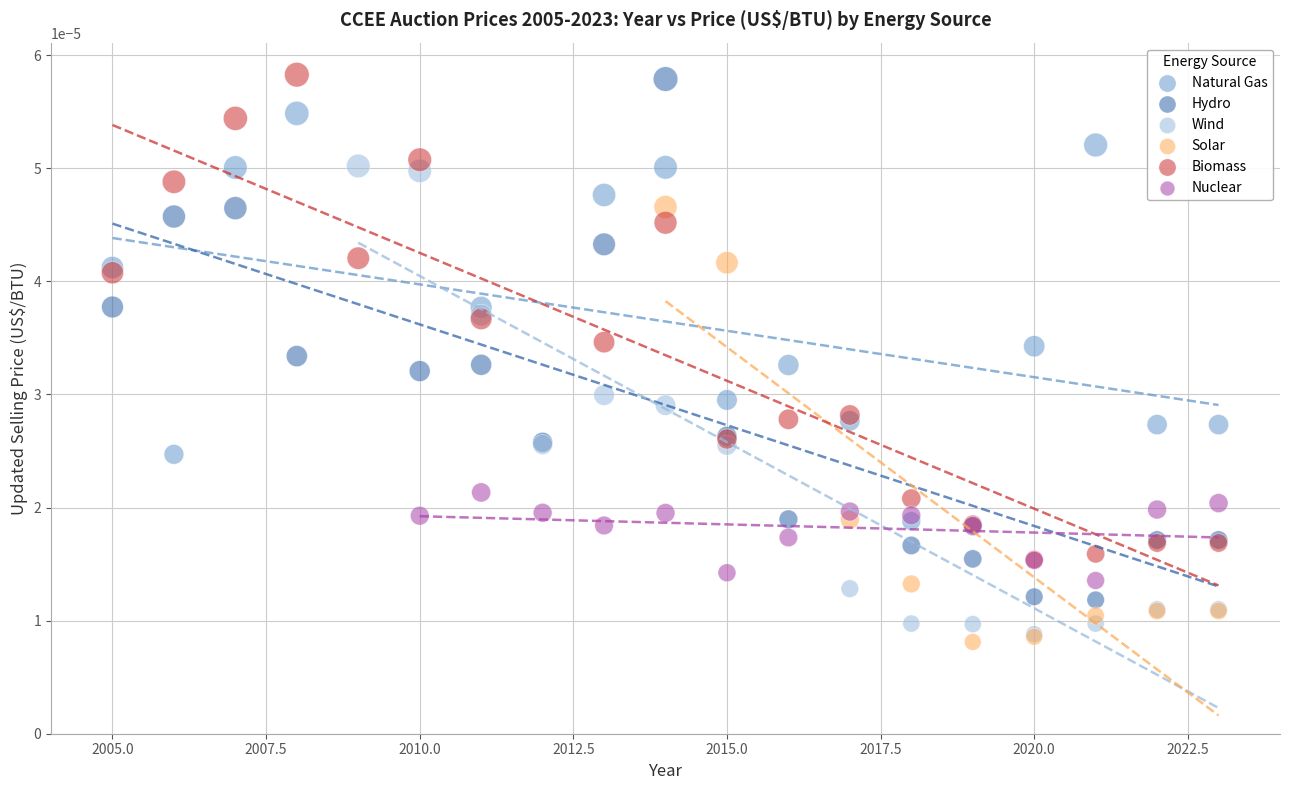

What are all the series names shown in the legend?

Natural Gas, Hydro, Wind, Solar, Biomass, Nuclear